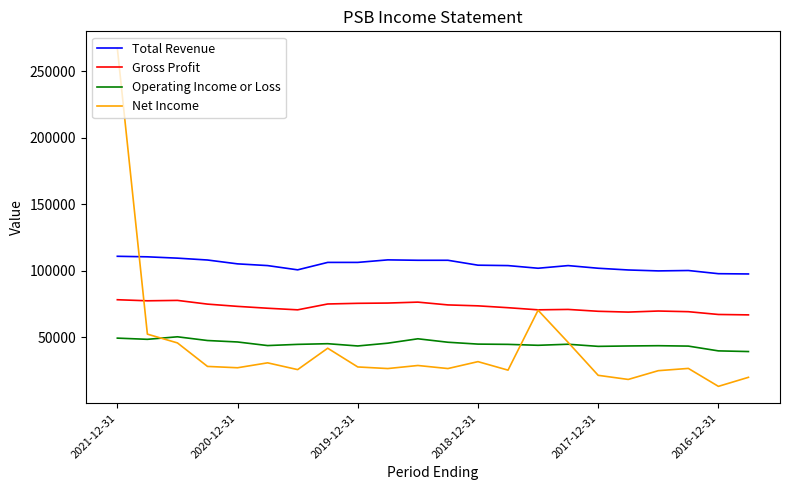

Does the chart have visible grid lines?

No